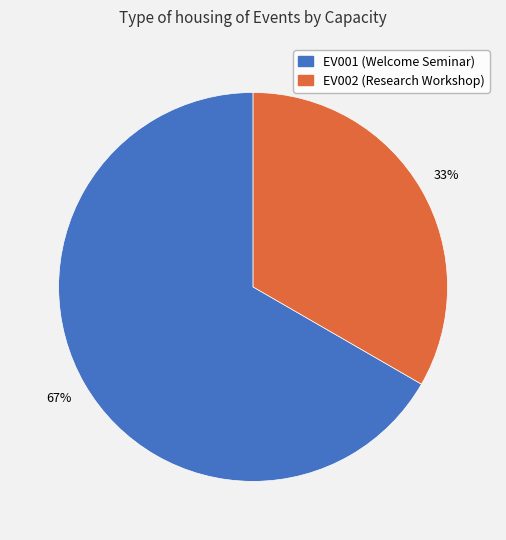

Do EV001 and EV002 together represent more than half of the pie?

Yes